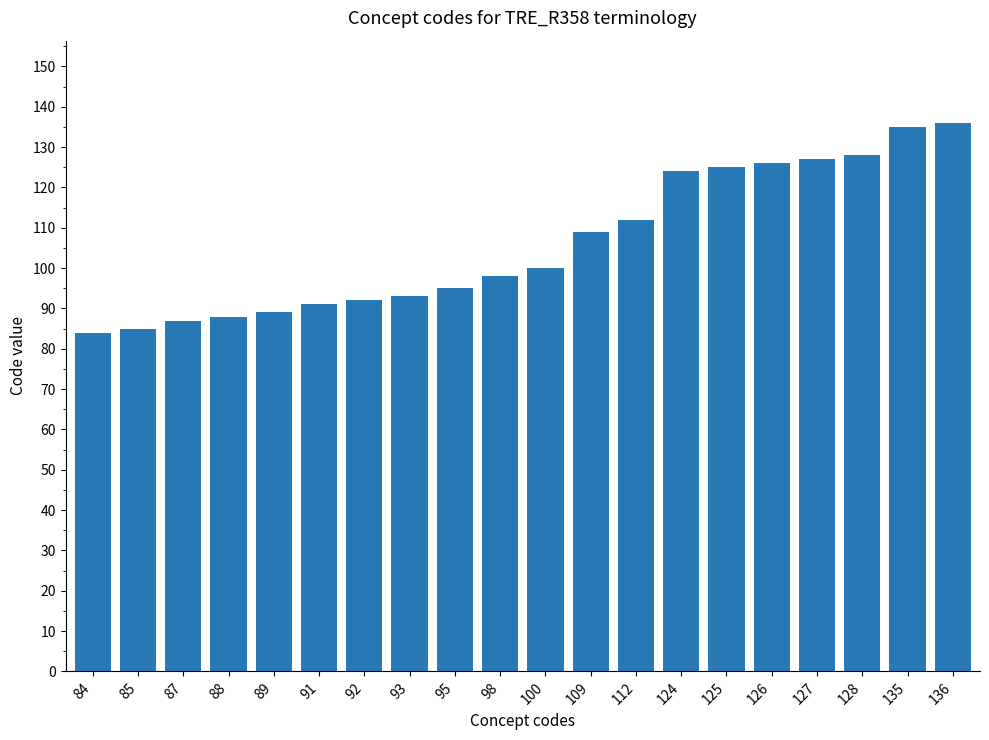

Are the bars horizontal?

No